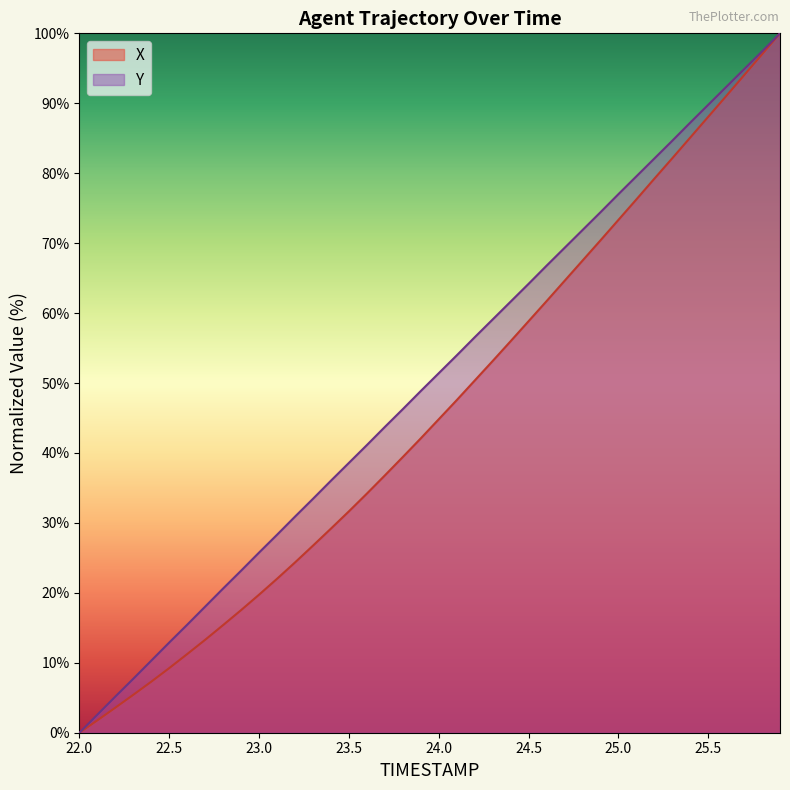

Which series has the widest spread of values?

X